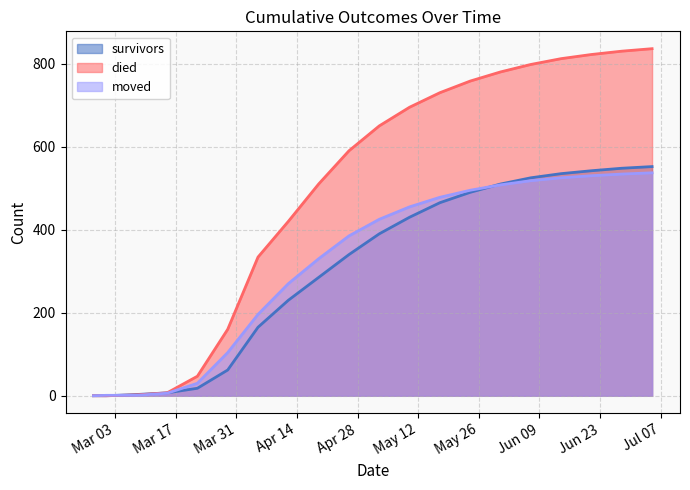

At which category does the chart reach its peak across all series?

2020-07-05